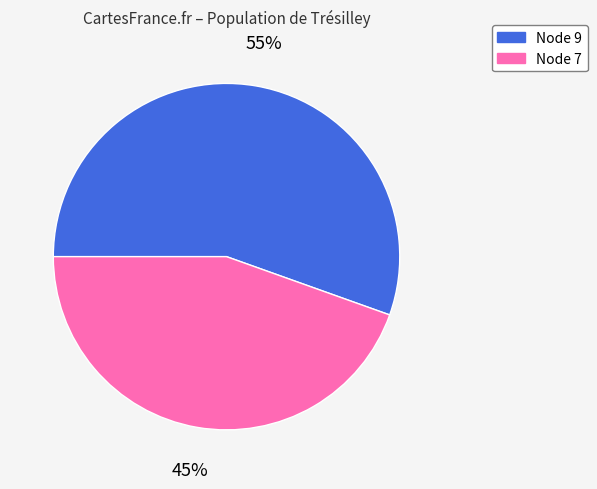

Does any single category account for the majority?

Yes